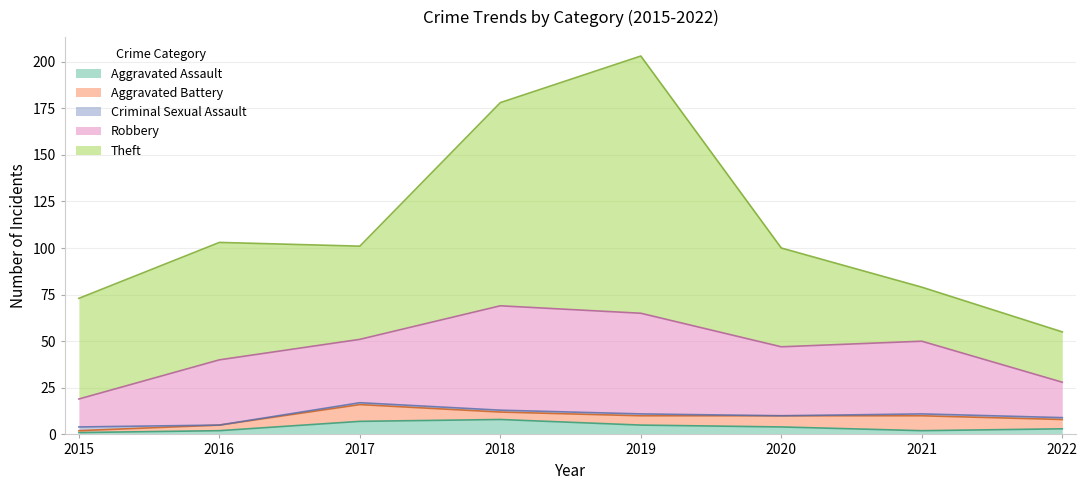

What is the value of the Robbery point at the 2nd from the left?

35